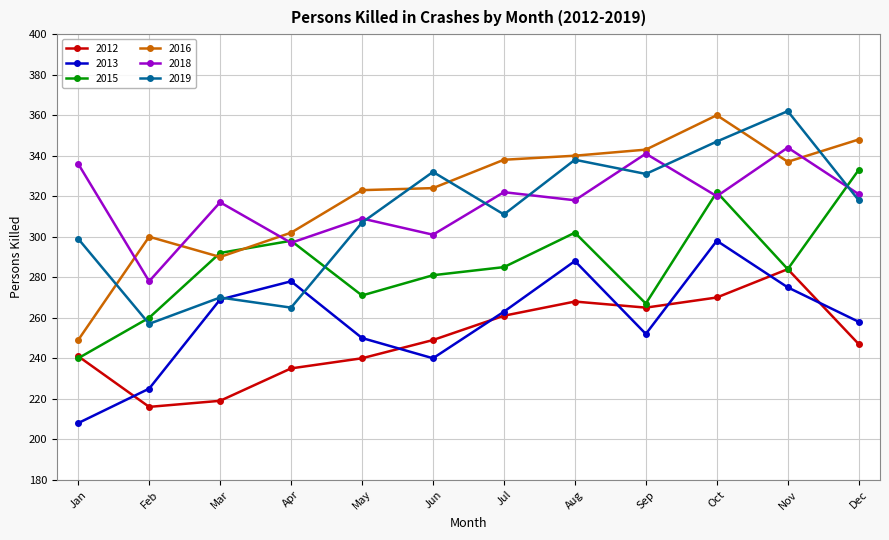

True or false: 2013 and 2019 cross at least once.

True